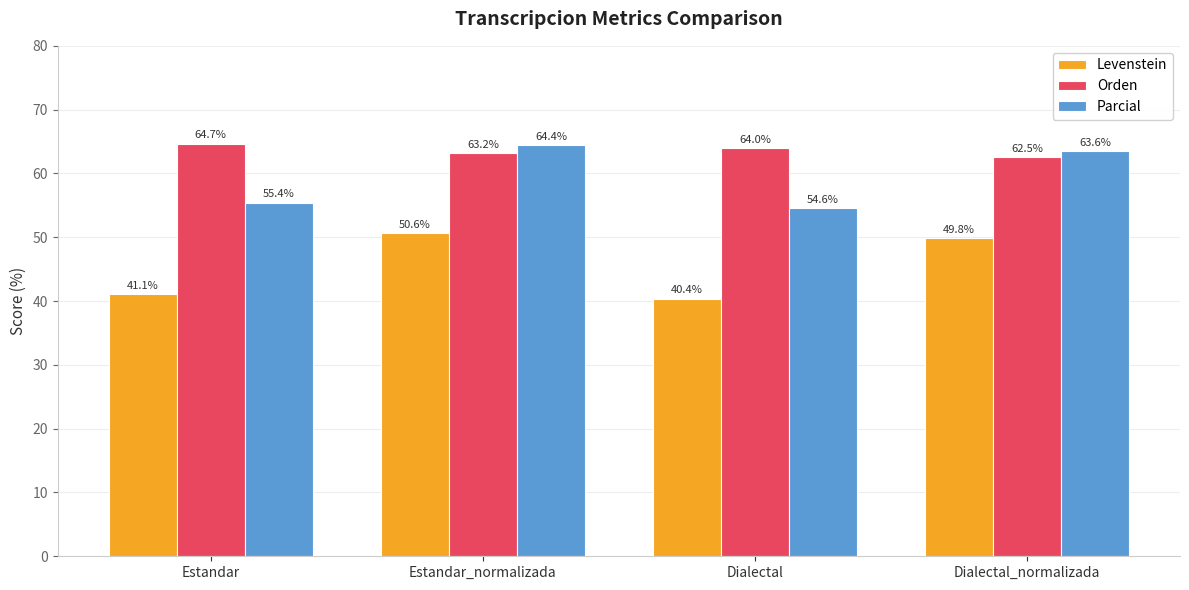

How many bars are there in each group?

3